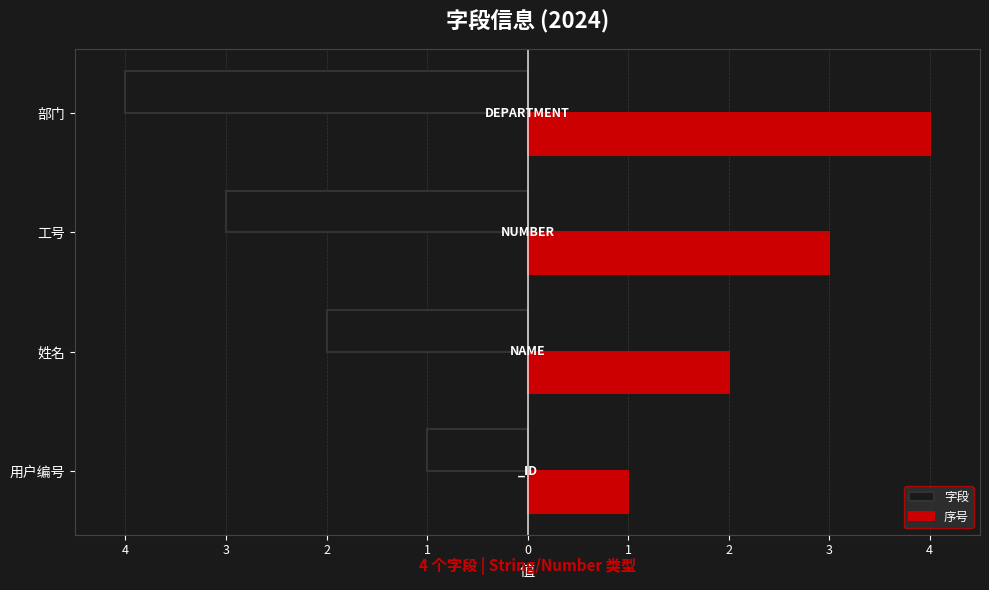

What are all the series names shown in the legend?

字段, 序号